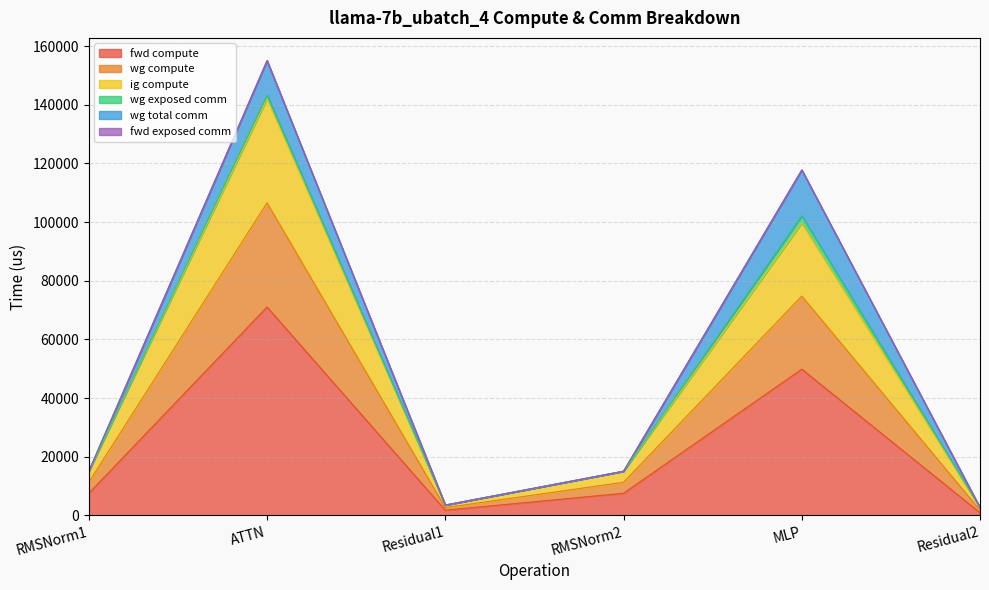

Which has a higher value, ATTN or Residual1?

ATTN